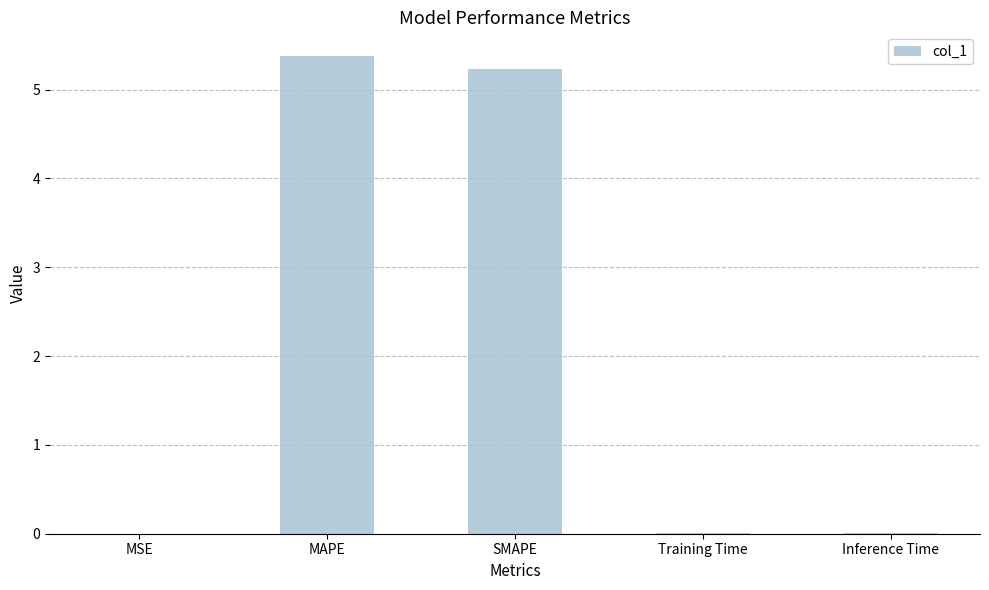

Between SMAPE and MAPE, which is larger?

MAPE